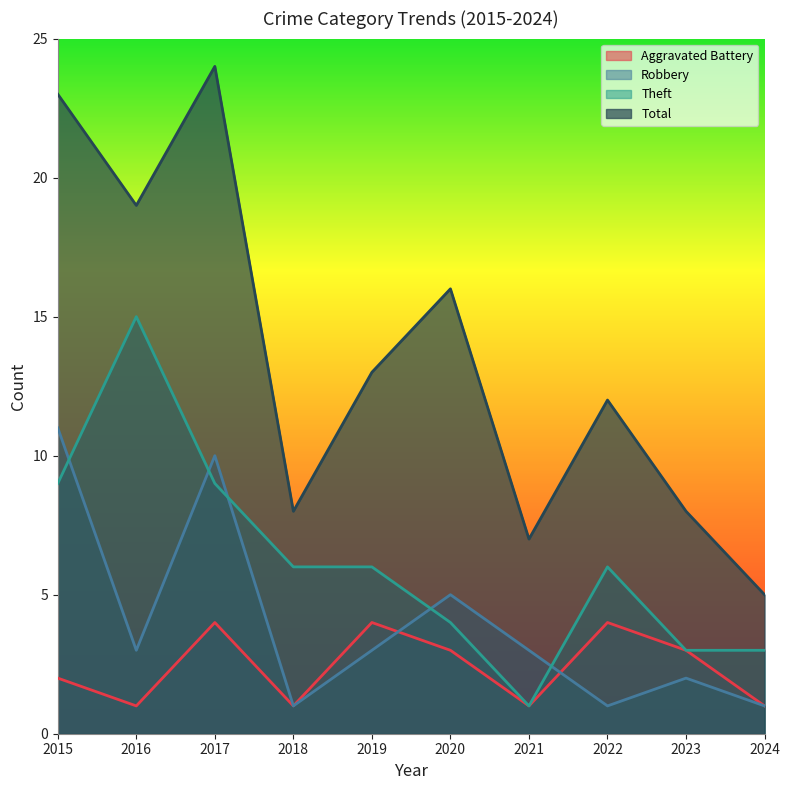

True or false: Robbery has a value of 3 at 2016.

True